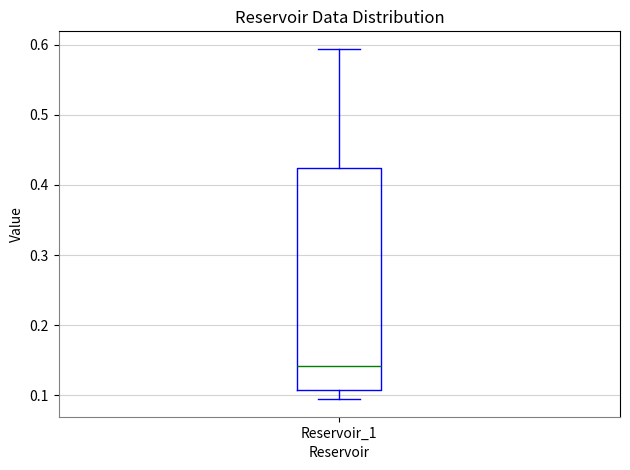

Where does the upper whisker of the box for Reservoir_1 end on the y-axis? The values are not printed on the chart, so give them approximately, as read against the axis.

0.59